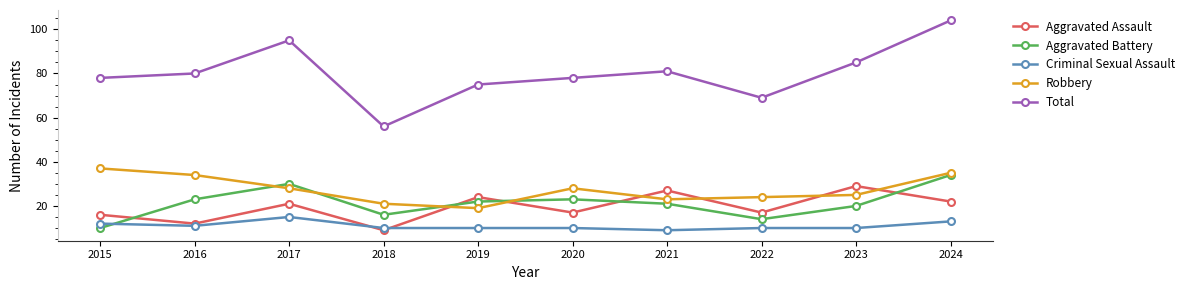

Between 2016 and 2023, which series saw the biggest shift?

Aggravated Assault